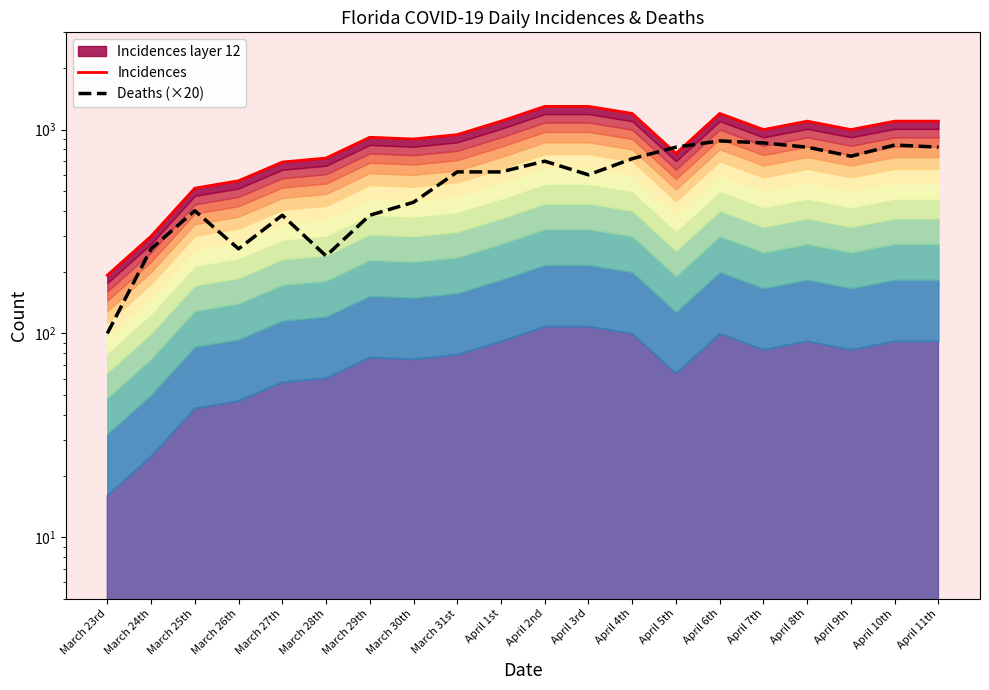

Rank the categories by Deaths (×20) value from highest to lowest.

April 6th, April 7th, April 10th, April 5th, April 8th, April 11th, April 9th, April 4th, April 2nd, March 31st, April 1st, April 3rd, March 30th, March 25th, March 27th, March 29th, March 24th, March 26th, March 28th, March 23rd